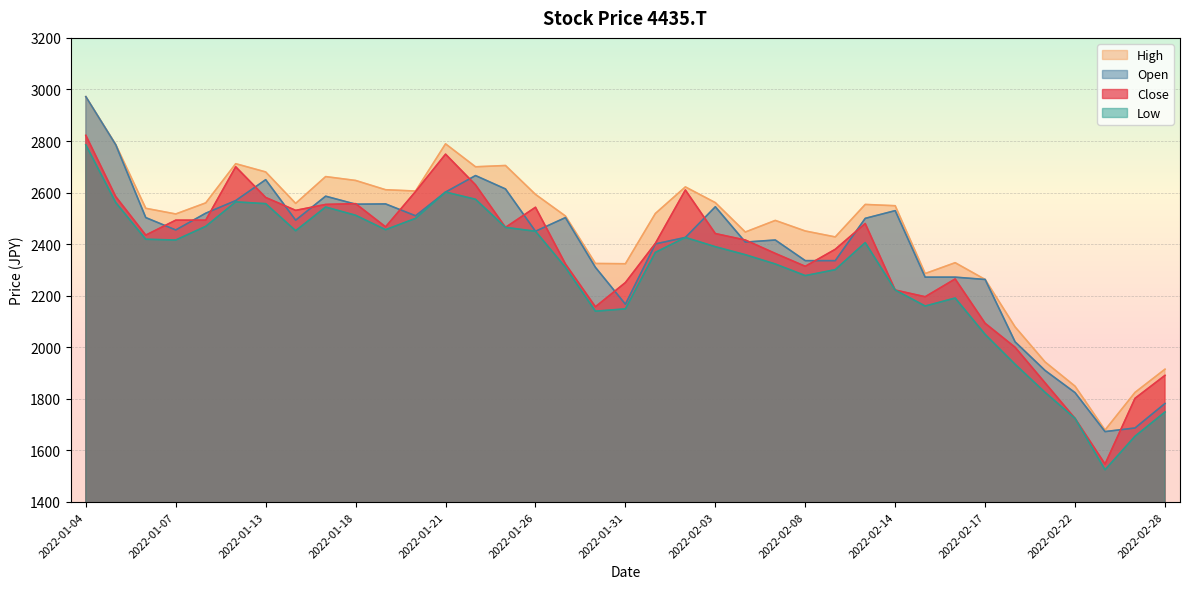

What is the sum of the High values at 2022-02-08 and 2022-01-11?

5011